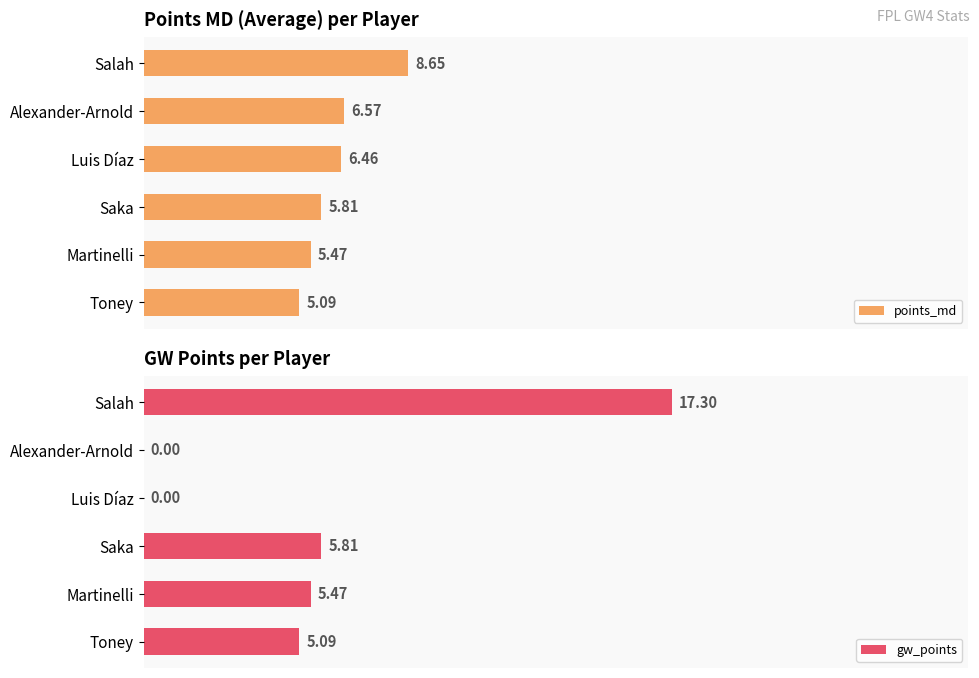

Which series has the widest spread of values?

gw_points